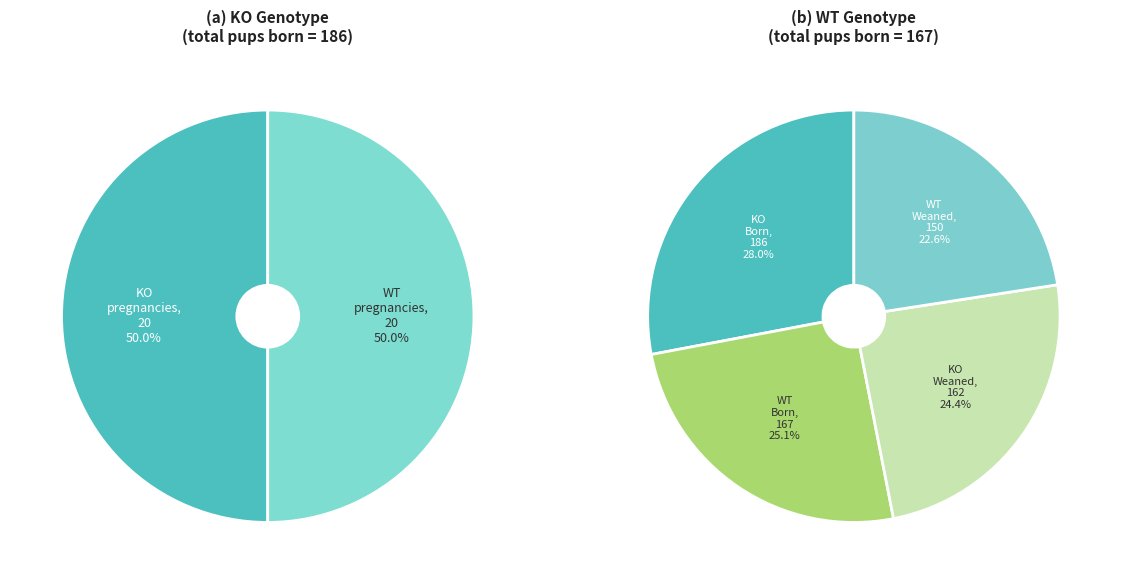

What portion of the pie excludes 4?

95.7%